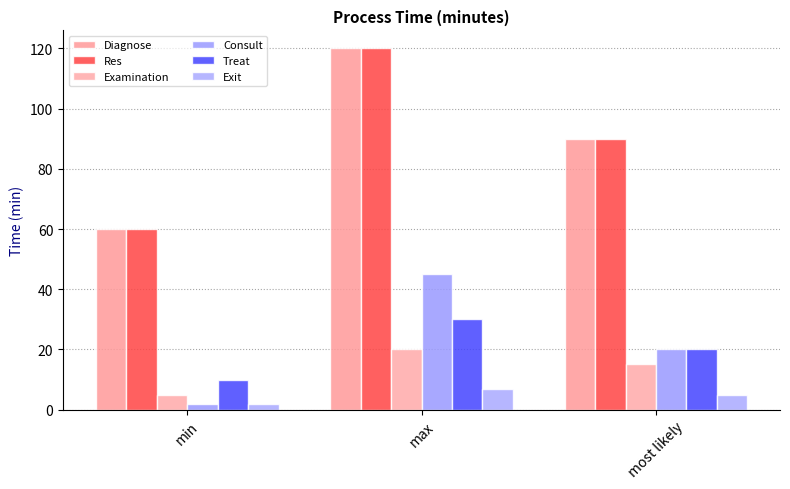

What is the label of the 3rd bar from the left?

most likely